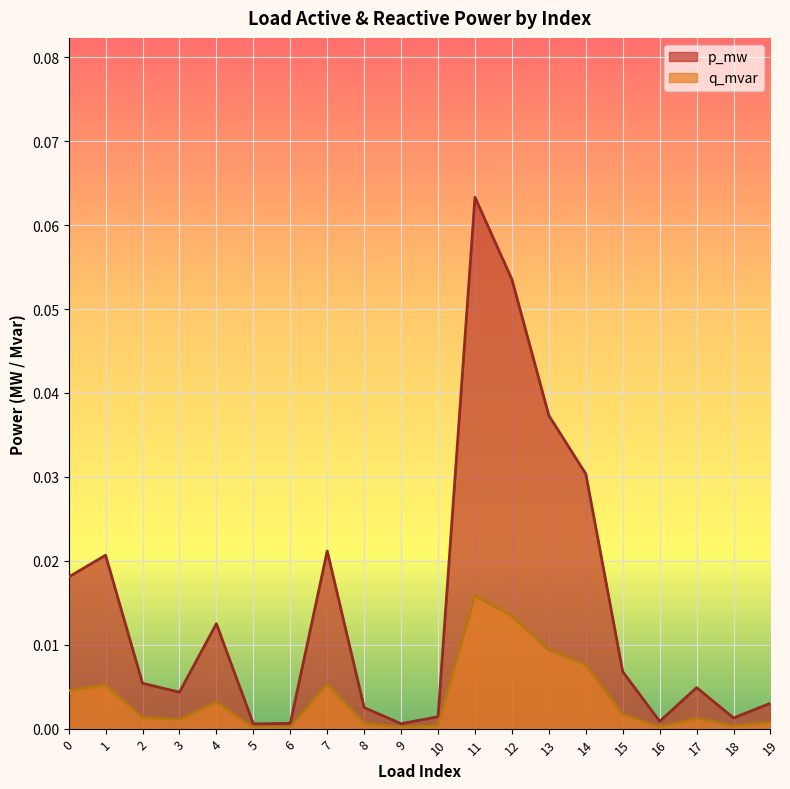

Reading left to right, what are all the values shown in this chart?

p_mw: 0.0	0.0	0.0	0.0	0.0	0.0	0.0	0.0	0.0	0.0	0.0	0.1	0.1	0.0	0.0	0.0	0.0	0.0	0.0	0.0
q_mvar: 0.0	0.0	0.0	0.0	0.0	0.0	0.0	0.0	0.0	0.0	0.0	0.0	0.0	0.0	0.0	0.0	0.0	0.0	0.0	0.0